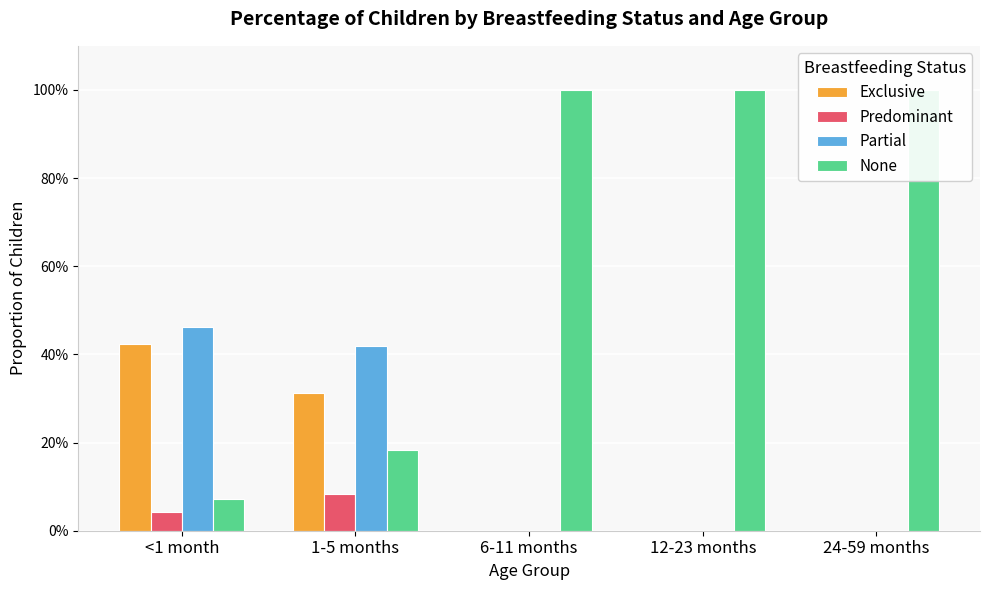

What is the average value of the Exclusive series?

0.1